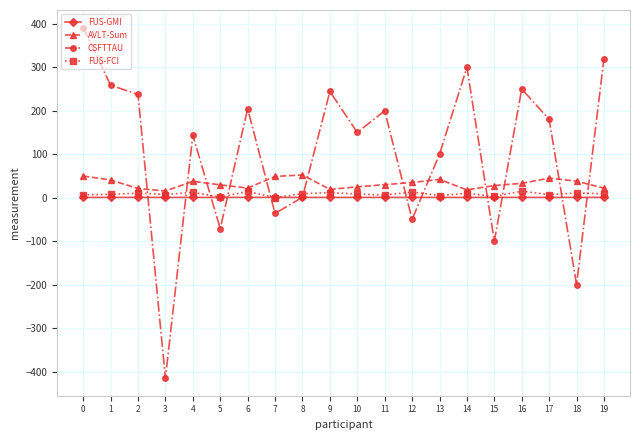

True or false: AVLT-Sum has more than 0 points higher than both neighbors.

True